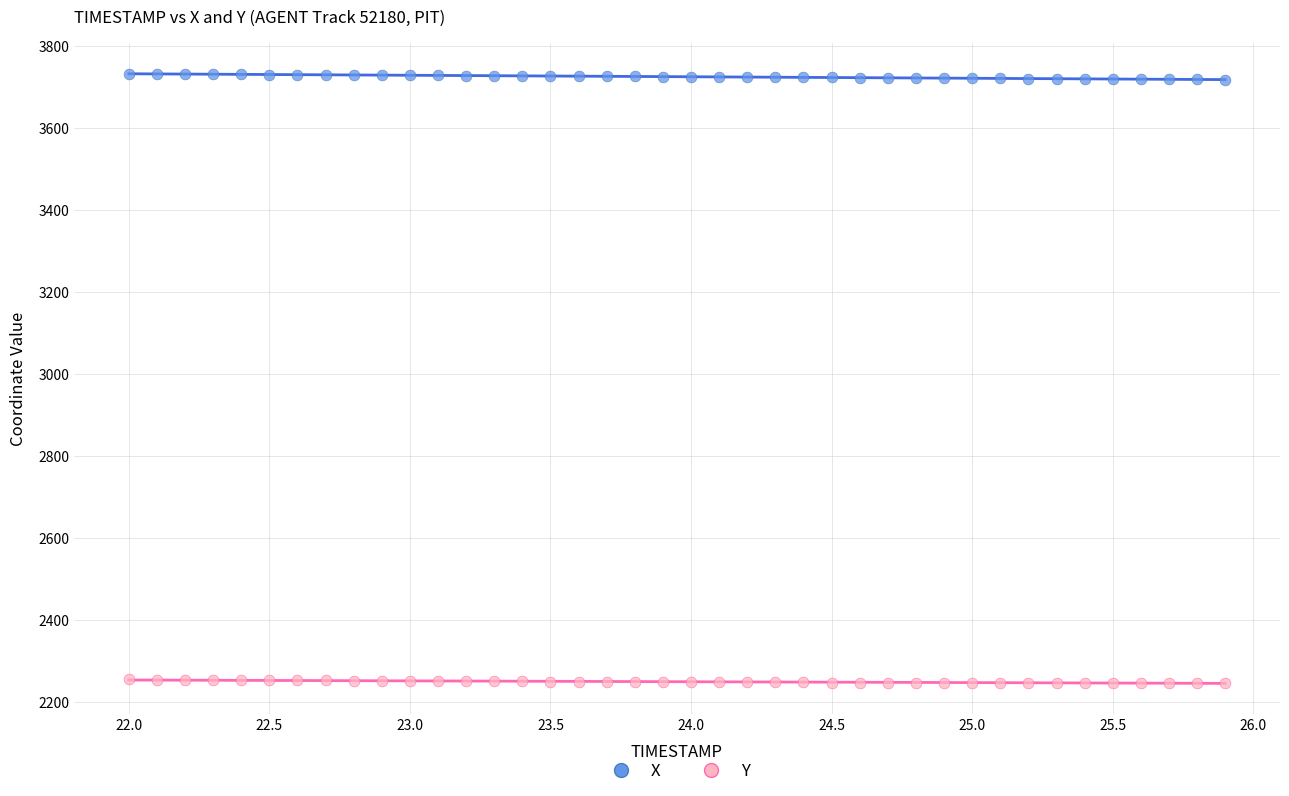

What are all the series names shown in the legend?

X, Y